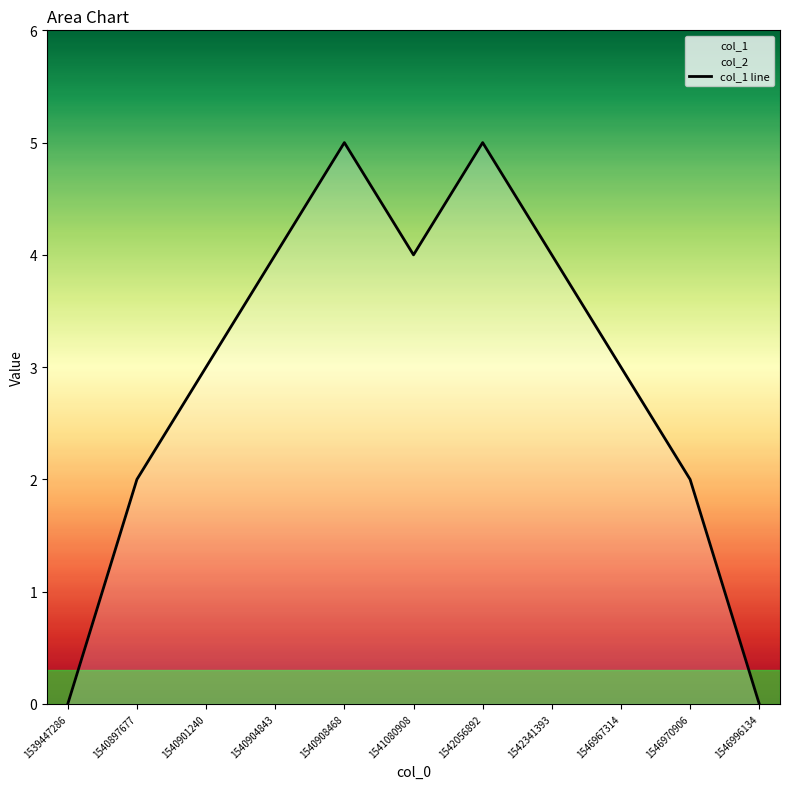

What is the value of the 10th point from the left?

2